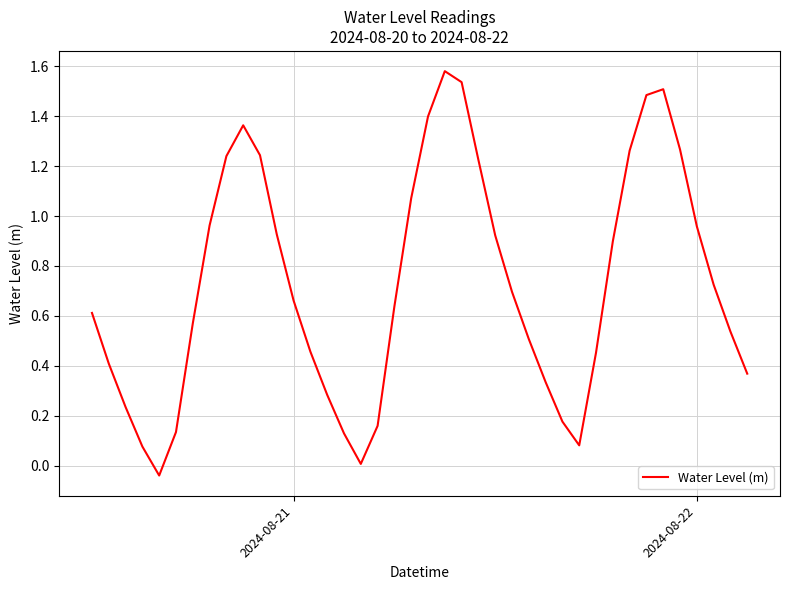

At which label does the data first exceed 0?

2024-08-21